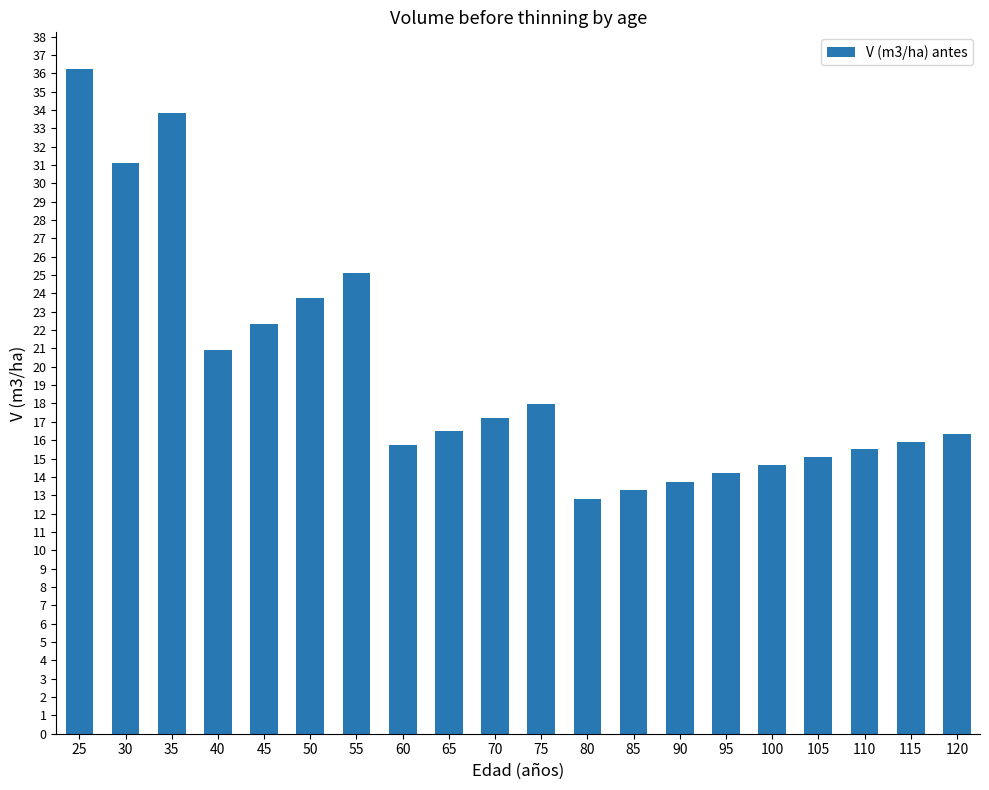

Reading left to right, list all the values displayed in this chart.

36.2	31.1	33.9	20.9	22.4	23.8	25.1	15.7	16.5	17.2	18.0	12.8	13.3	13.7	14.2	14.6	15.1	15.5	15.9	16.3